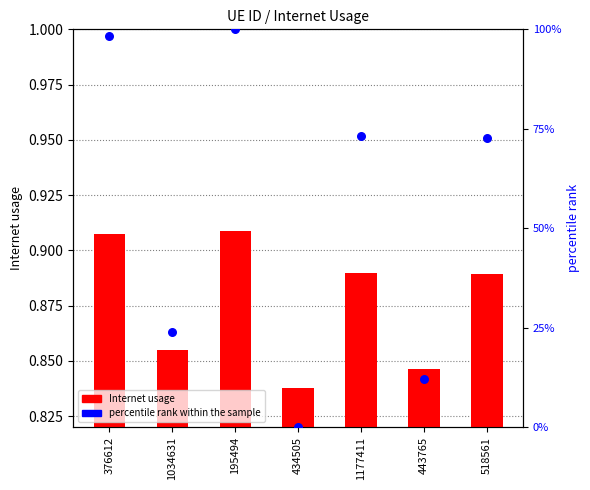

Which series has the widest spread of Y values?

percentile rank within the sample